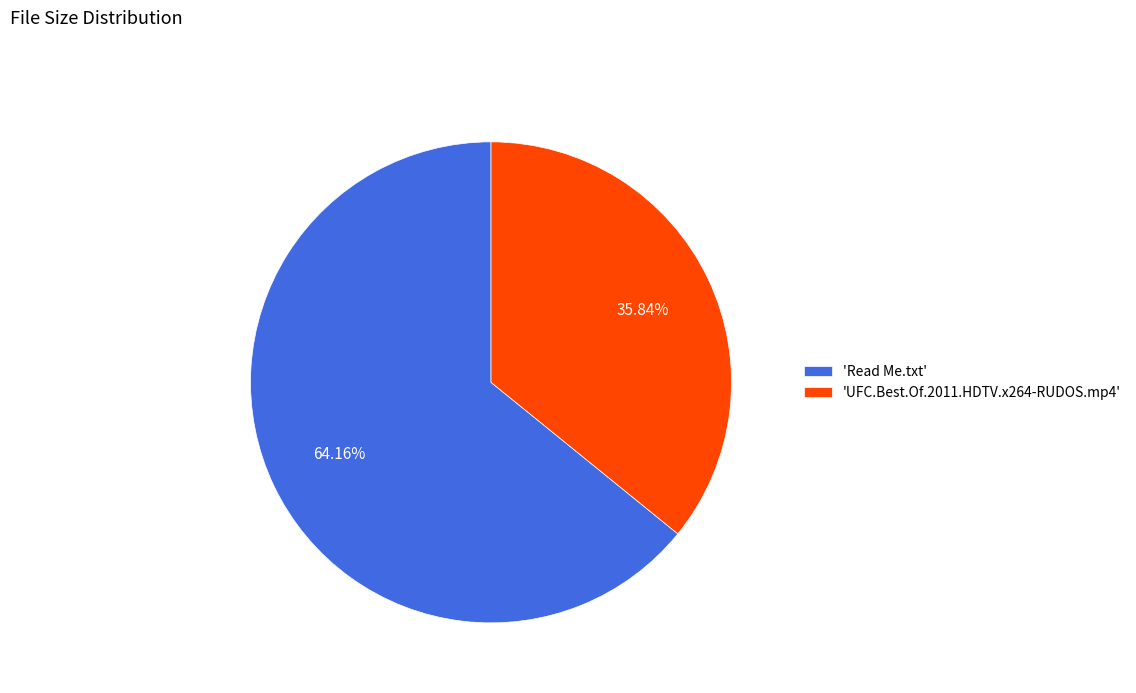

To the nearest percent, what is the difference between the largest and smallest slice percentages?

28%